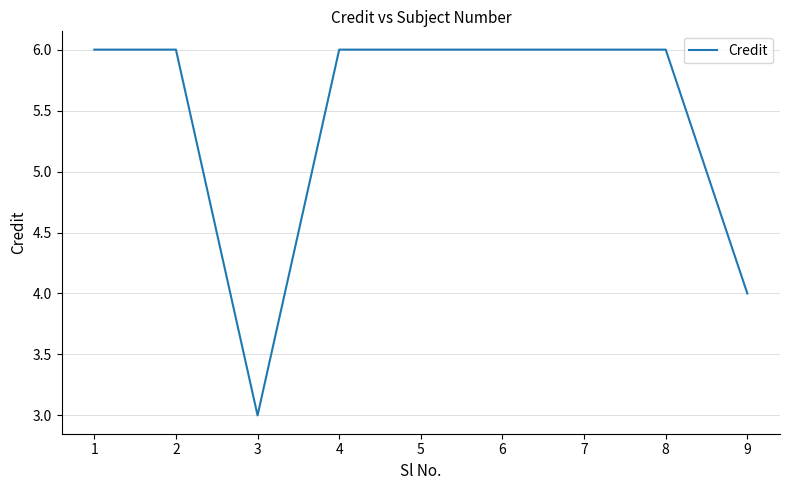

True or false: the data shows 10 at 6.

False